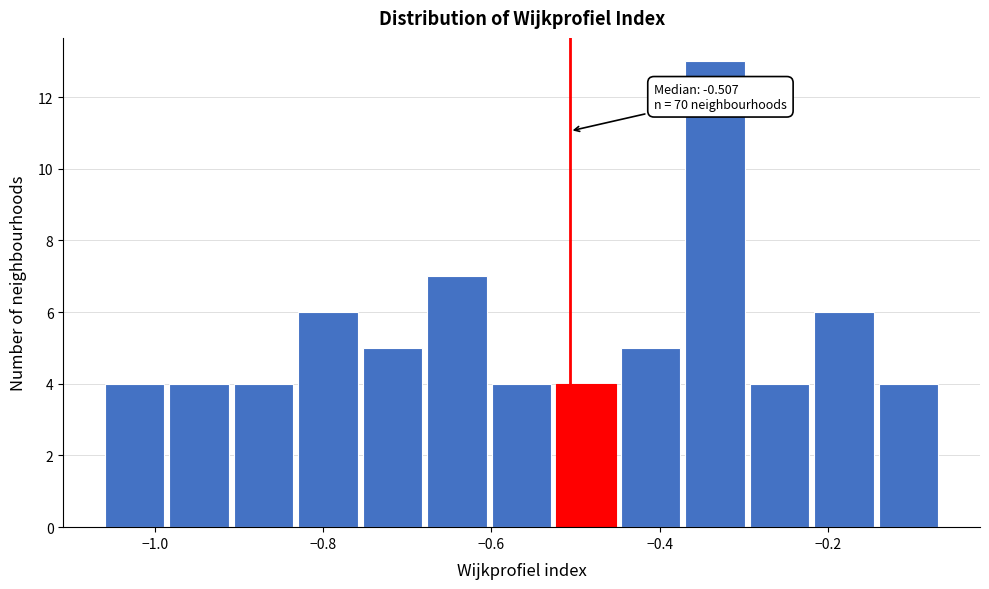

Read against the x-axis, roughly where is the centre of the tallest bar?

-0.34